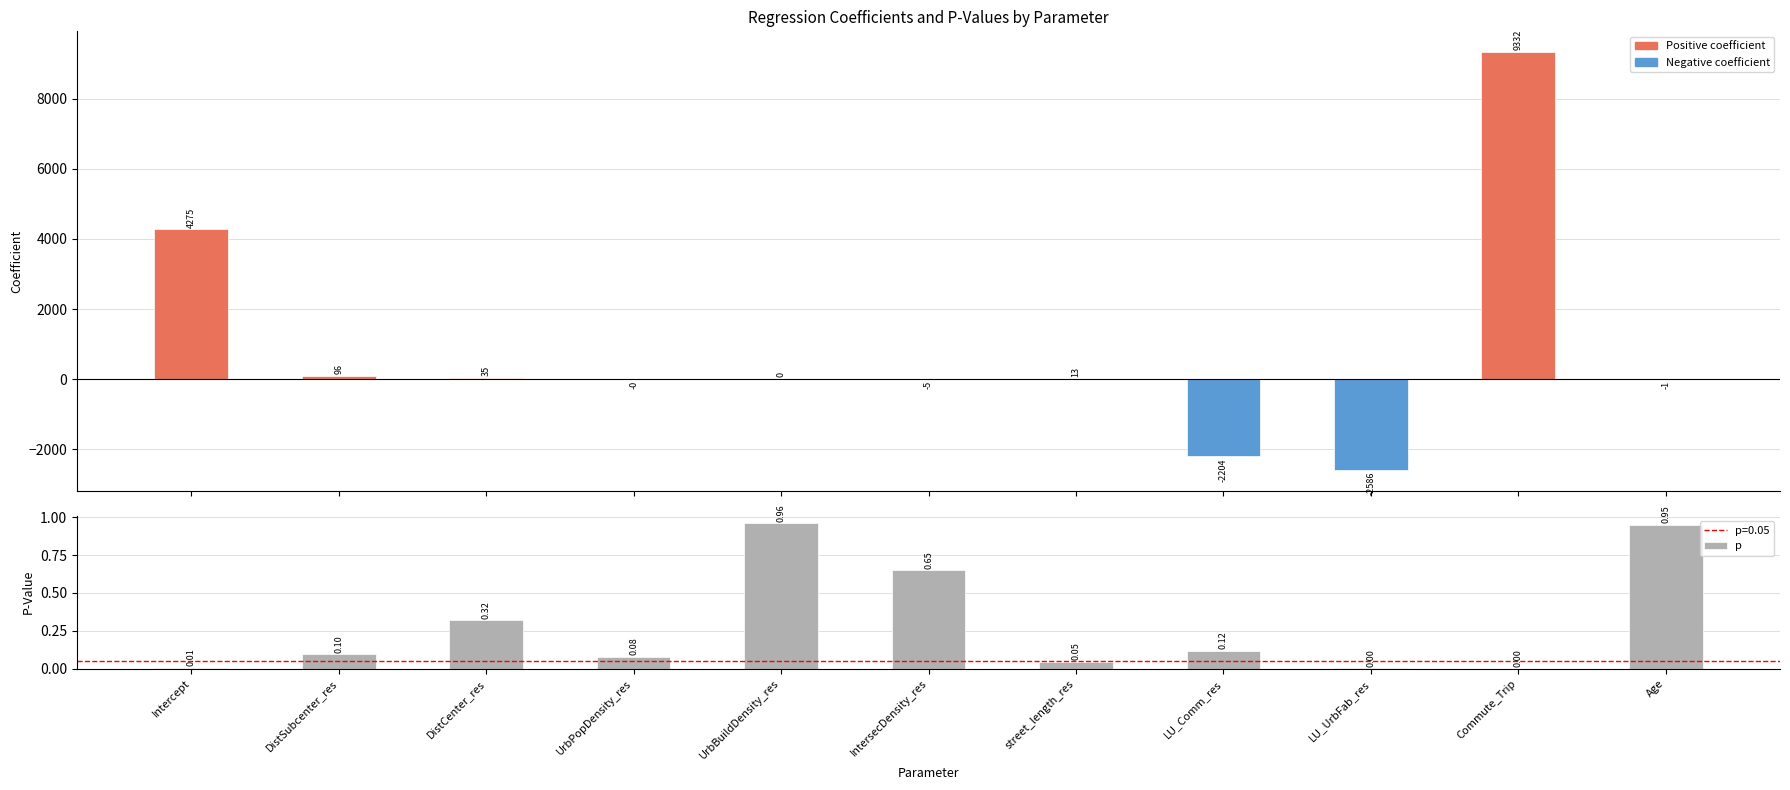

True or false: coefficient has a value of 8.7 at street_length_res.

False